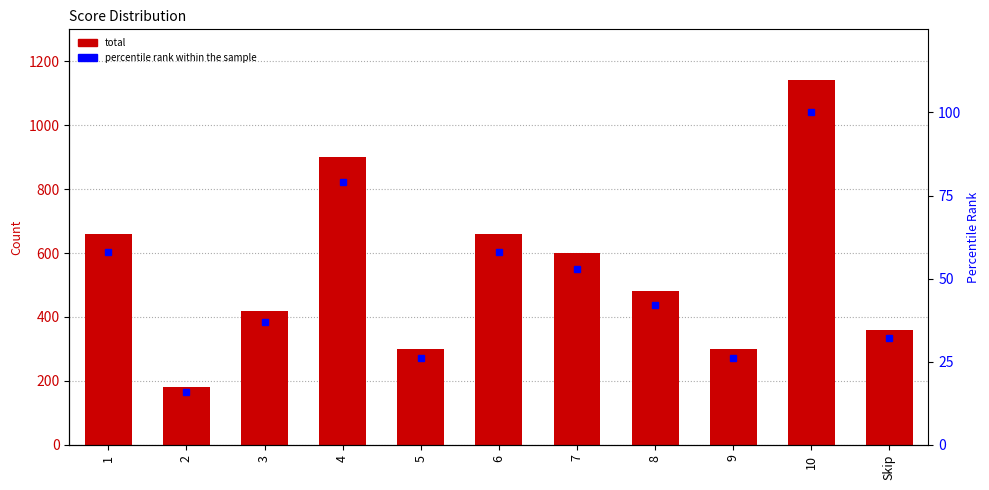

Is it true that total equals 166 at 1?

False